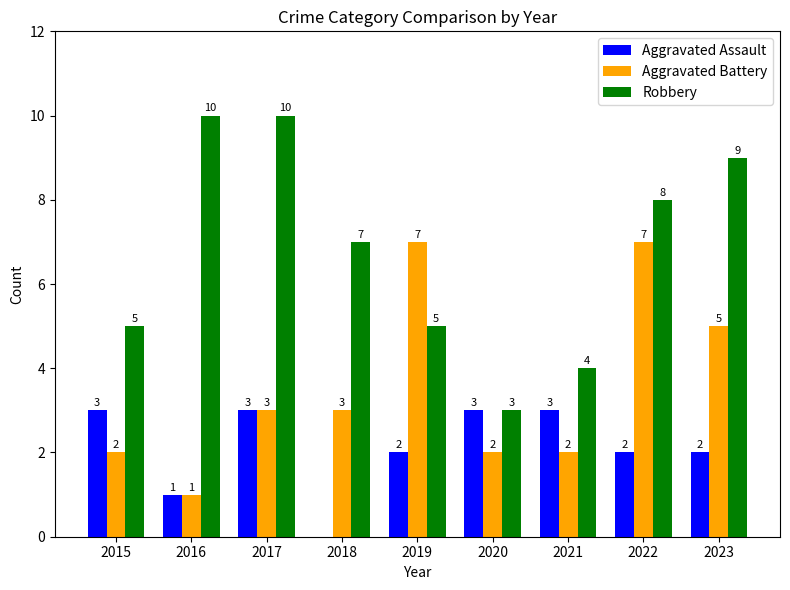

What is the highest value of the Robbery series?

10